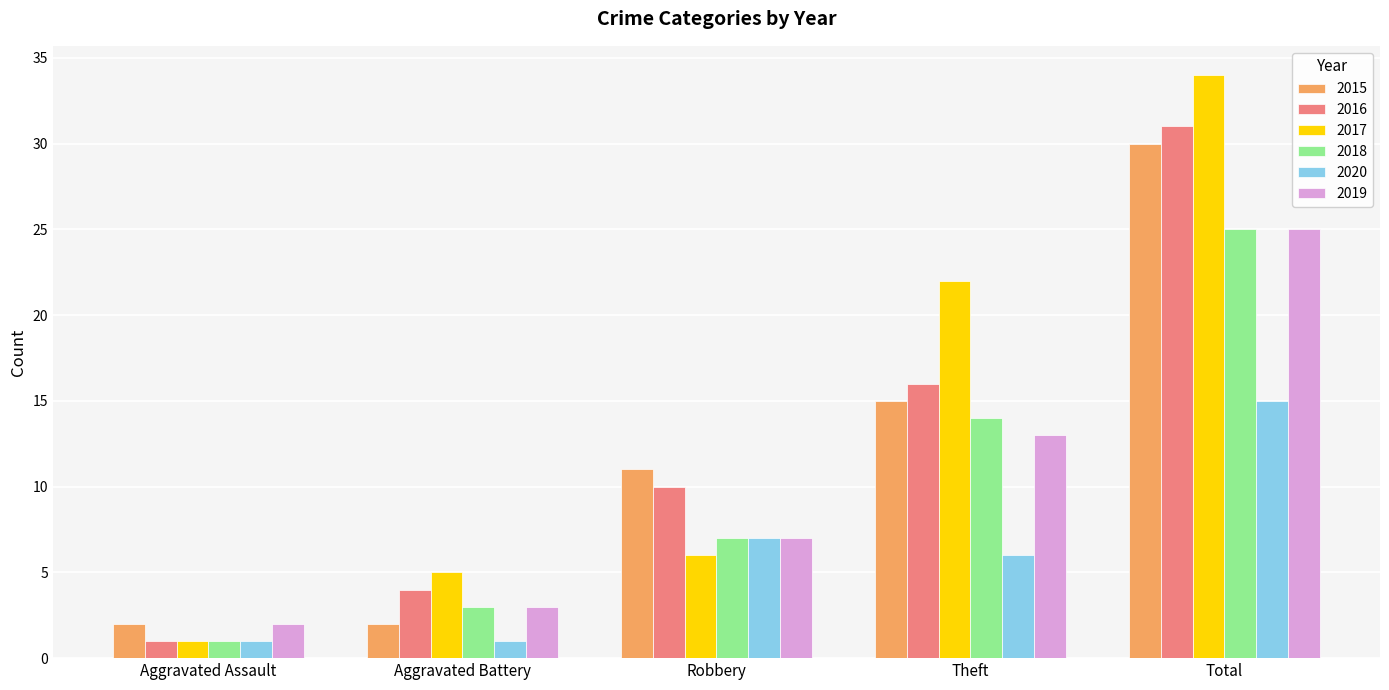

What is the sum of the 2015 values at Aggravated Battery and Theft?

17